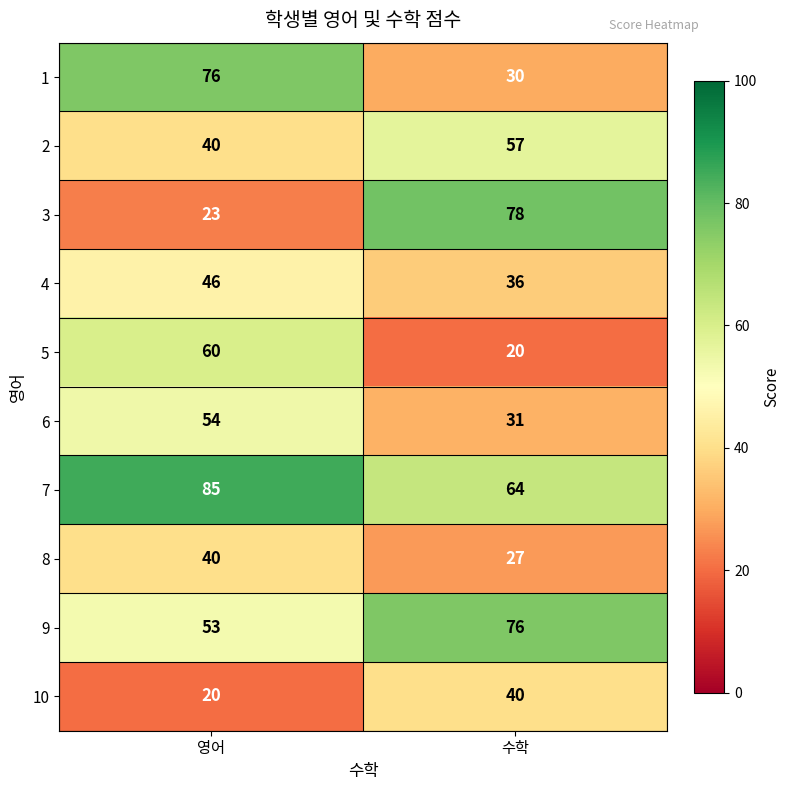

At which category is the sum across all series the highest?

영어